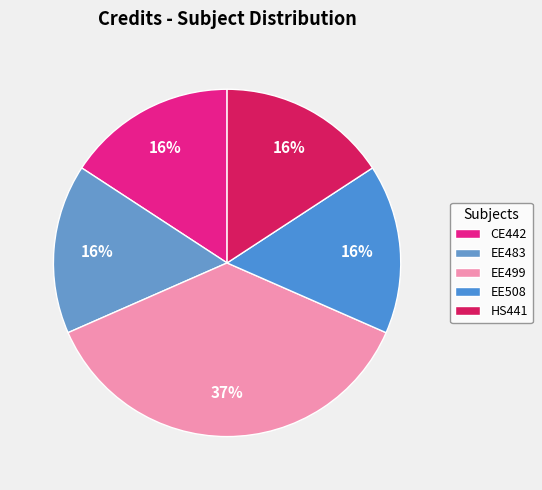

To the nearest percent, what is the average slice percentage?

20%